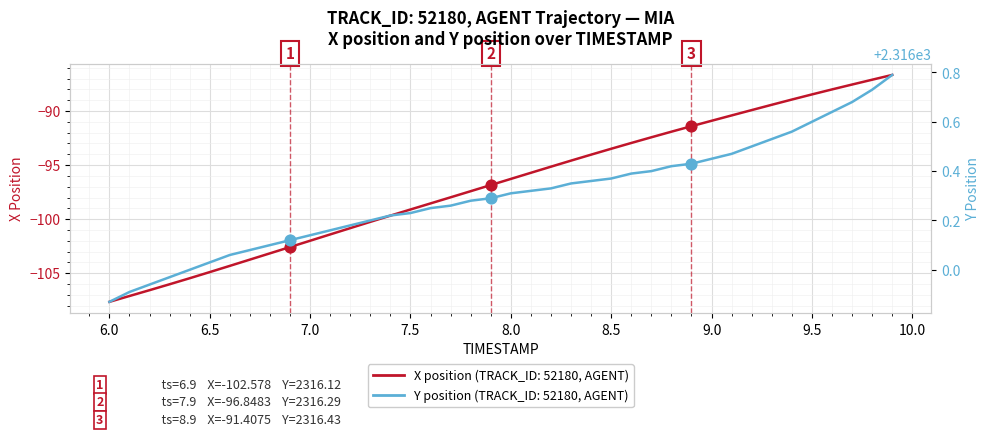

At how many categories does at least one series exceed 556?

40